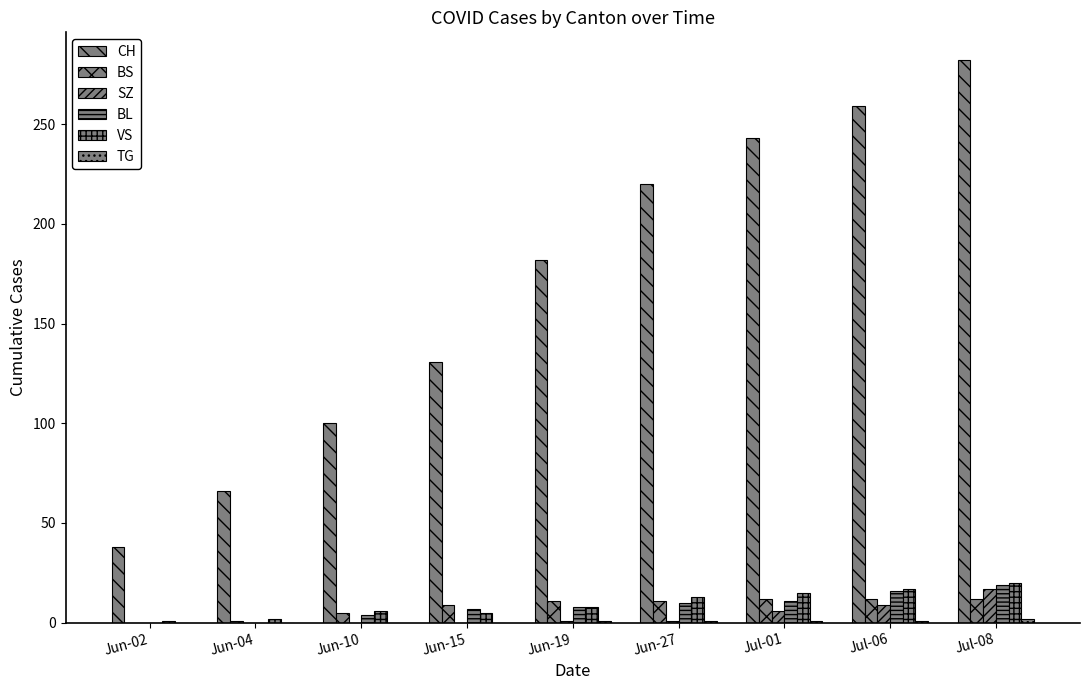

How many groups of bars are there?

9